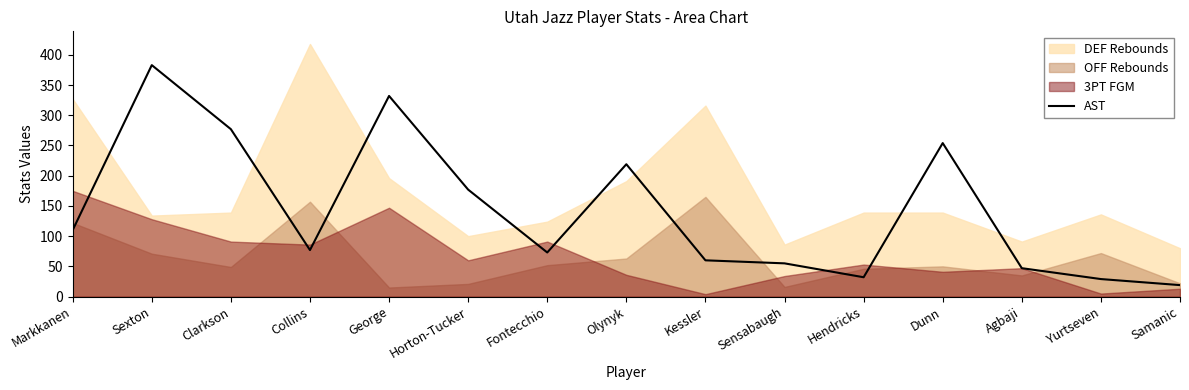

Is it true that the value at Olynyk is 121?

False